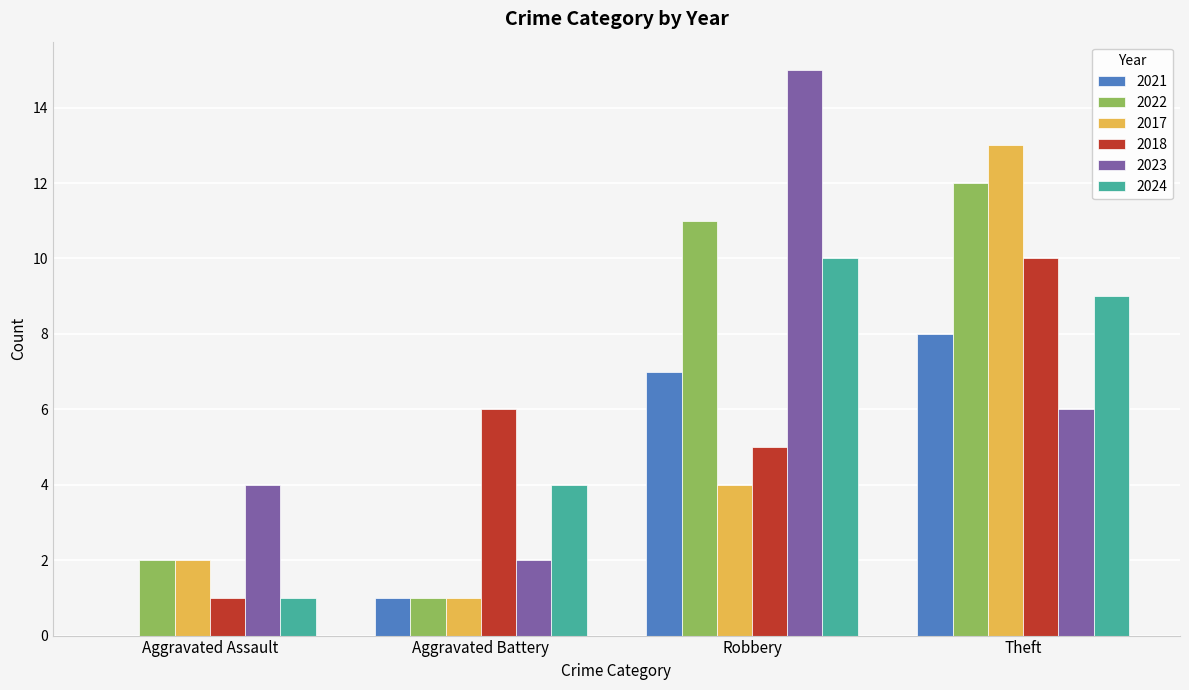

At which category is the sum across all series the highest?

Theft